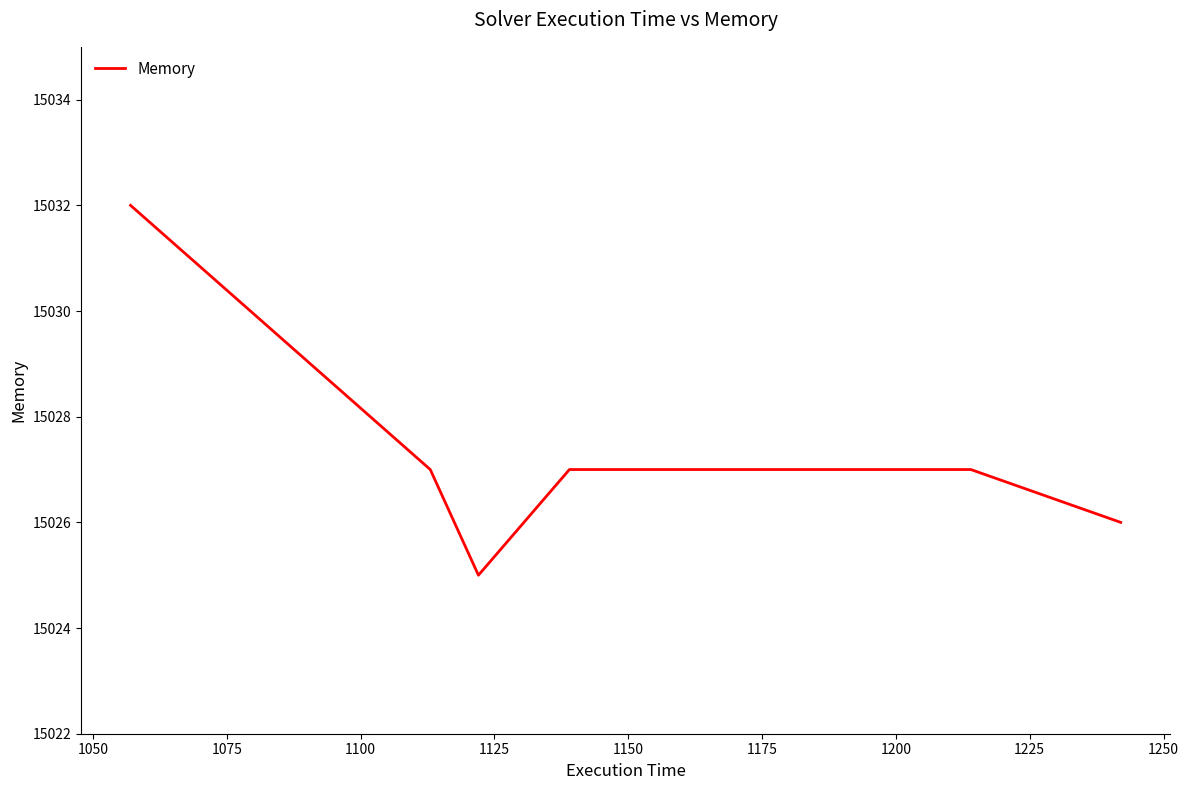

True or false: there are more than 2 points higher than both neighbors.

False